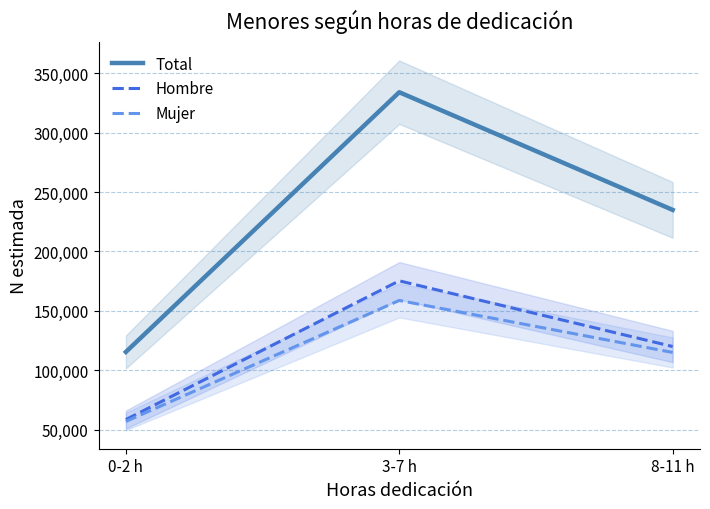

What is the average value of the Hombre series?

117934